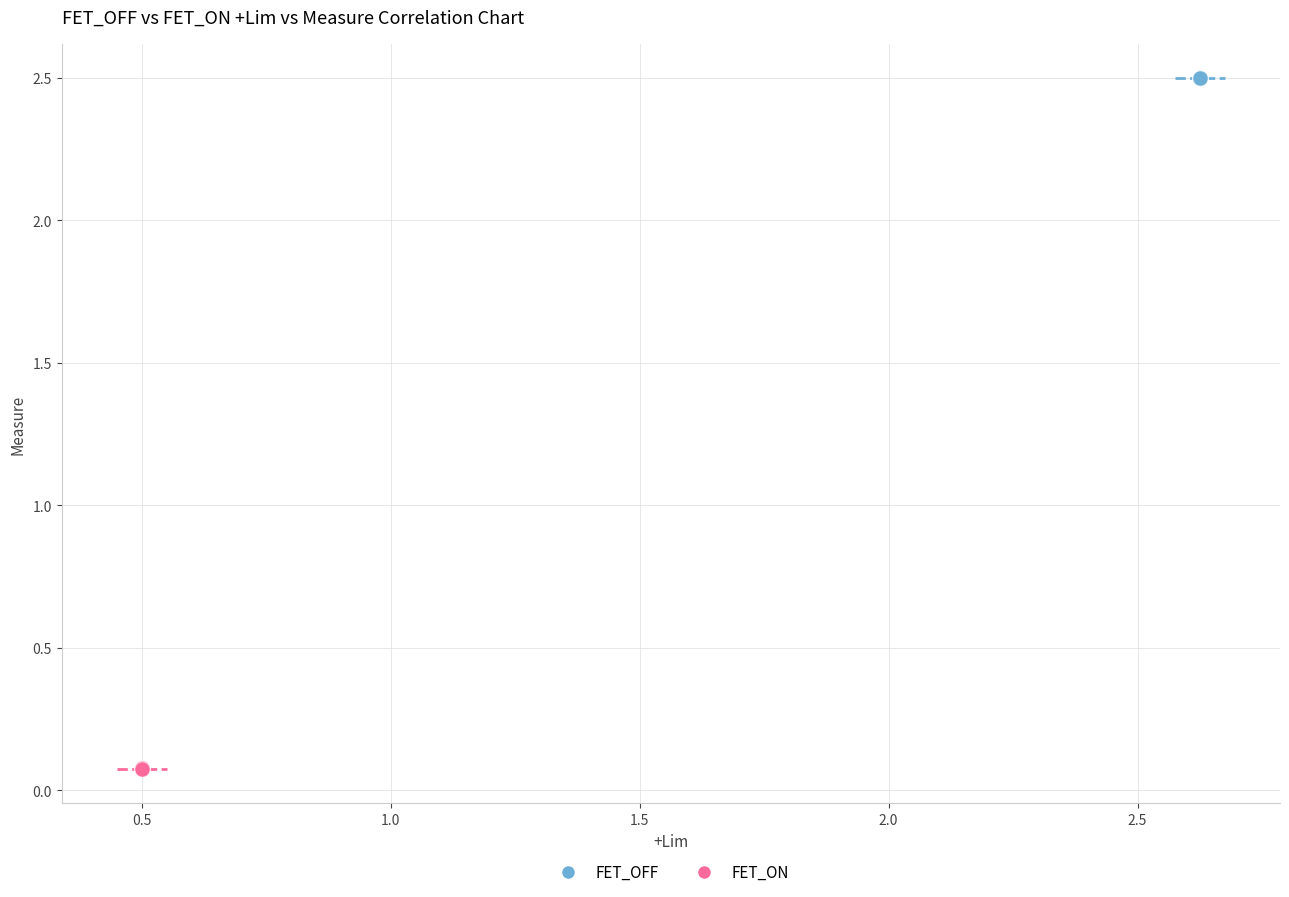

Which series contains the lowest Y value?

FET_ON